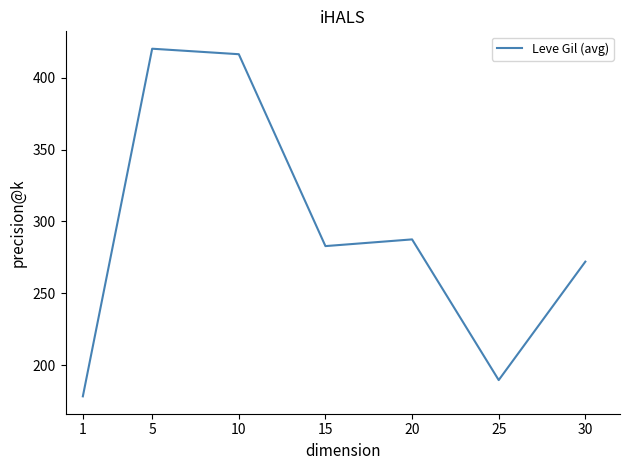

What is the maximum value shown in the chart?

420.3